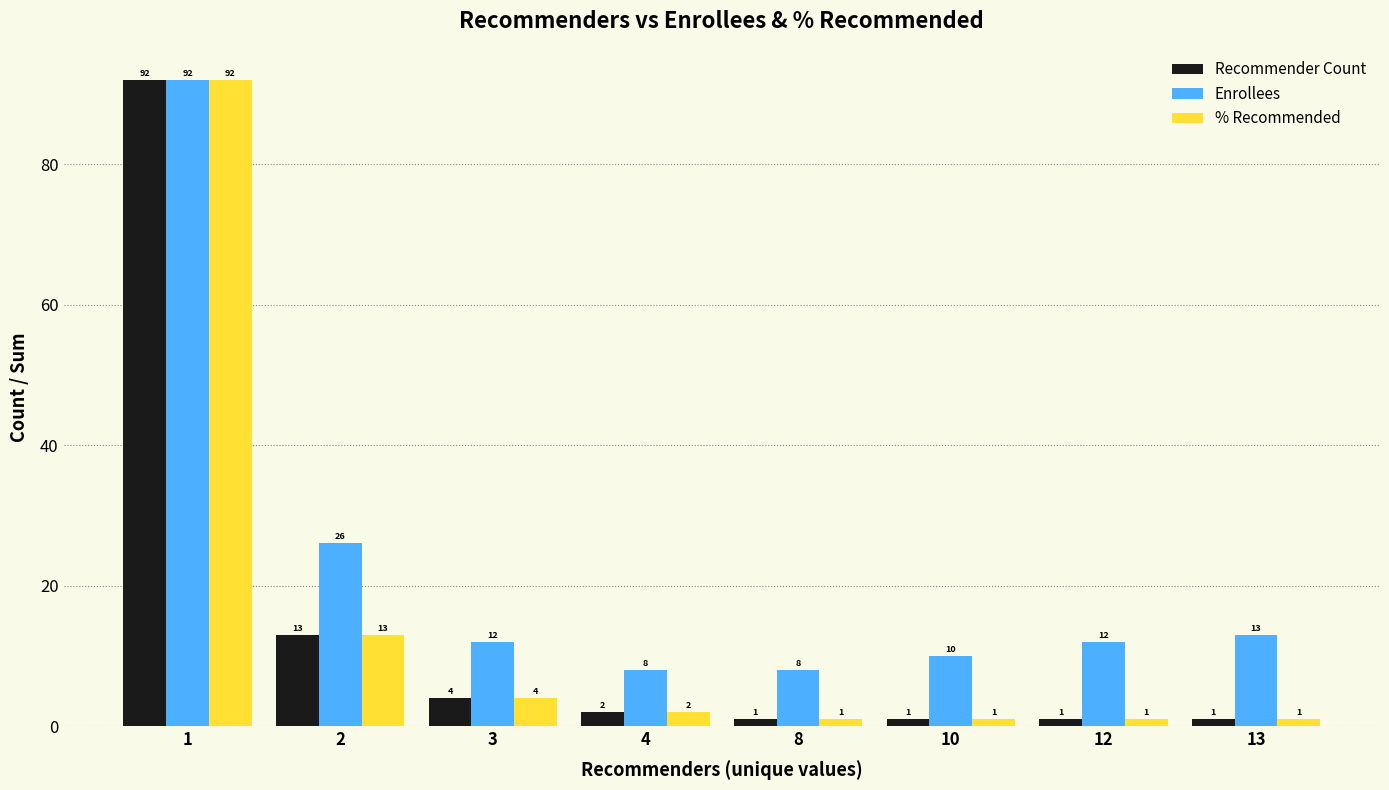

At how many categories does at least one series exceed 71?

1